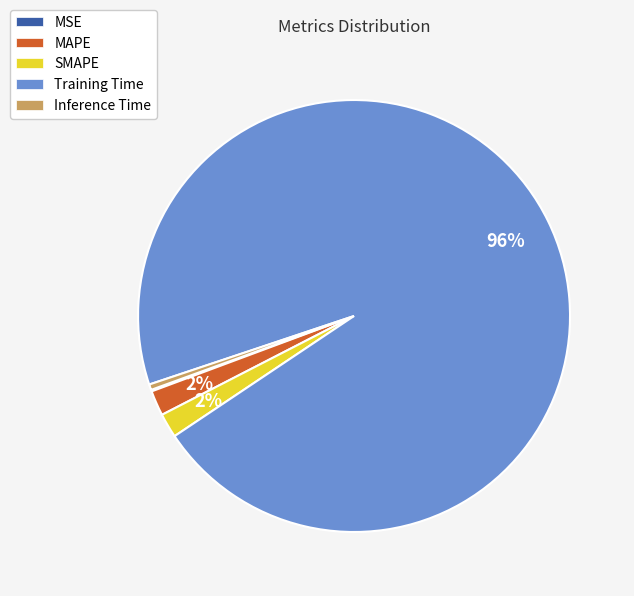

Which has a higher value, Training Time or SMAPE?

Training Time